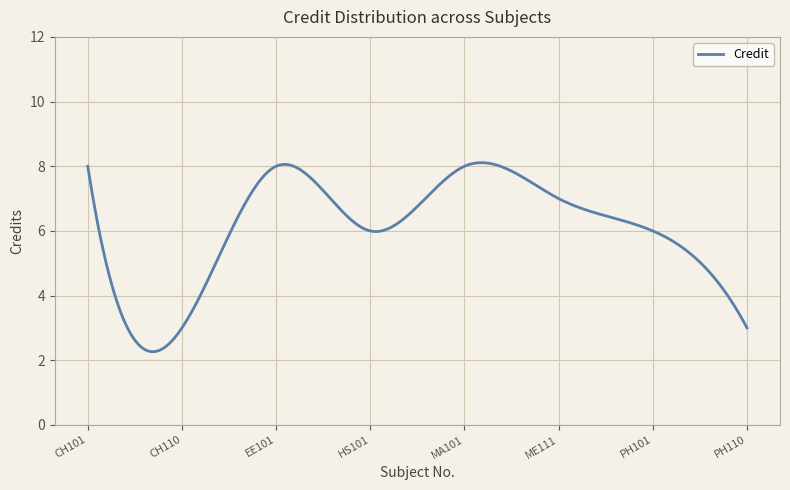

What is the maximum value shown in the chart?

8.1